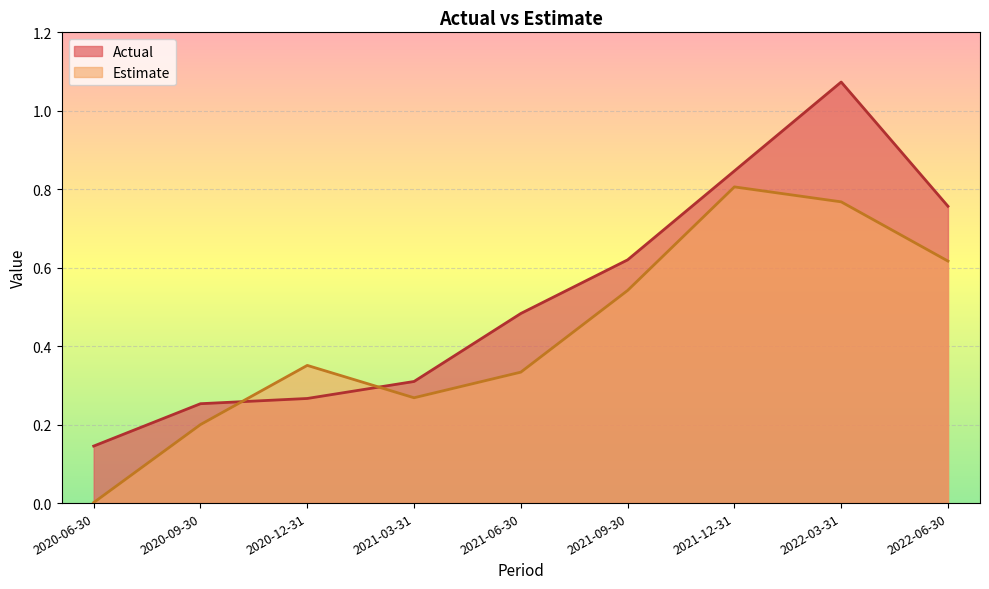

At which category is the sum across all series the highest?

2022-03-31